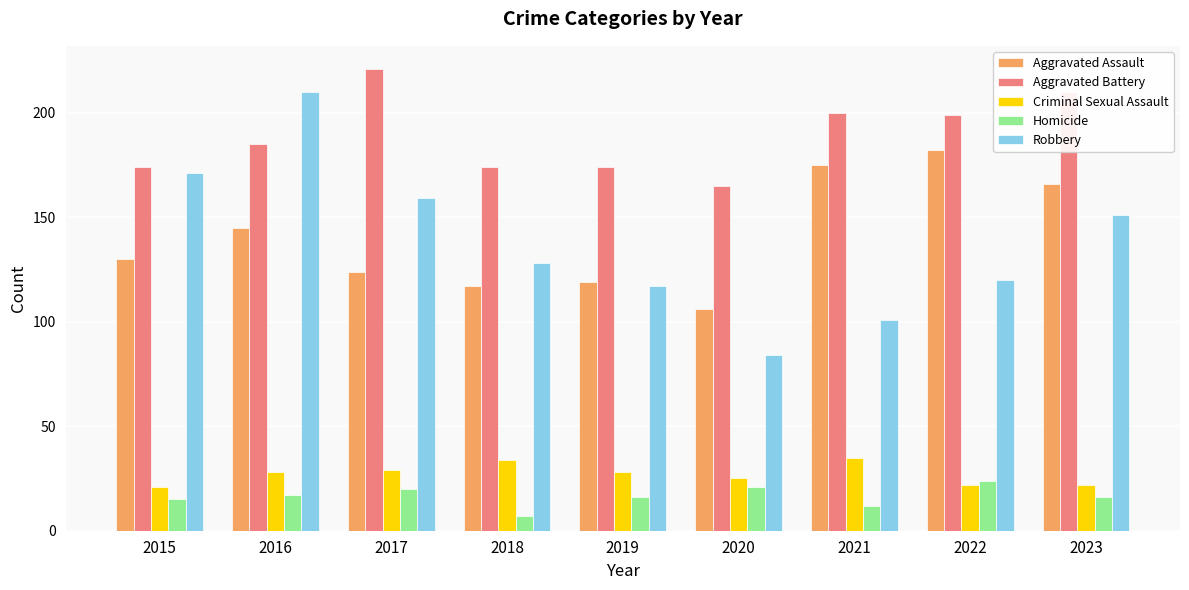

Reading left to right, list all the values displayed in this chart.

Aggravated Assault: 130	145	124	117	119	106	175	182	166
Aggravated Battery: 174	185	221	174	174	165	200	199	210
Criminal Sexual Assault: 21	28	29	34	28	25	35	22	22
Homicide: 15	17	20	7	16	21	12	24	16
Robbery: 171	210	159	128	117	84	101	120	151